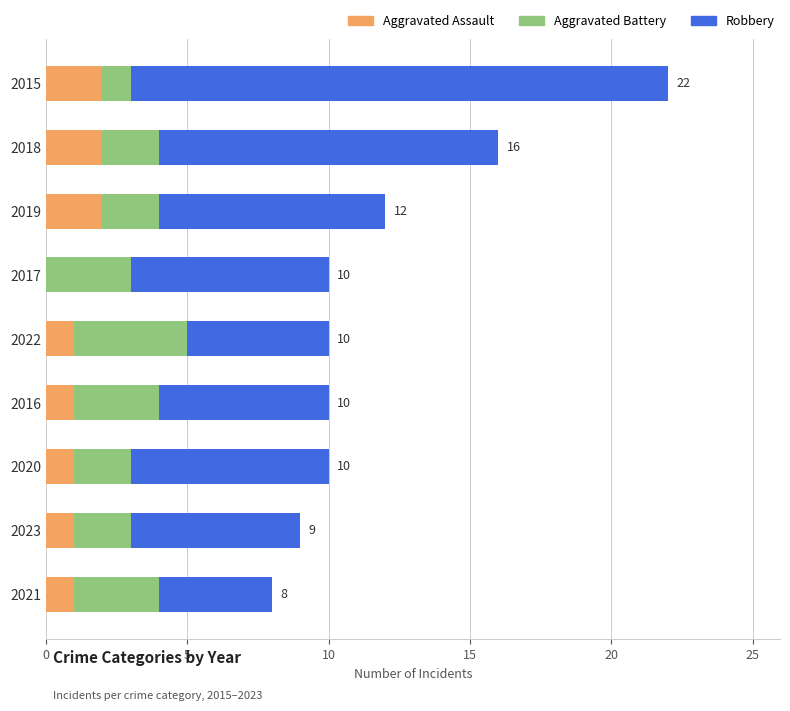

Is it true that Aggravated Assault equals 1 at 2023?

True